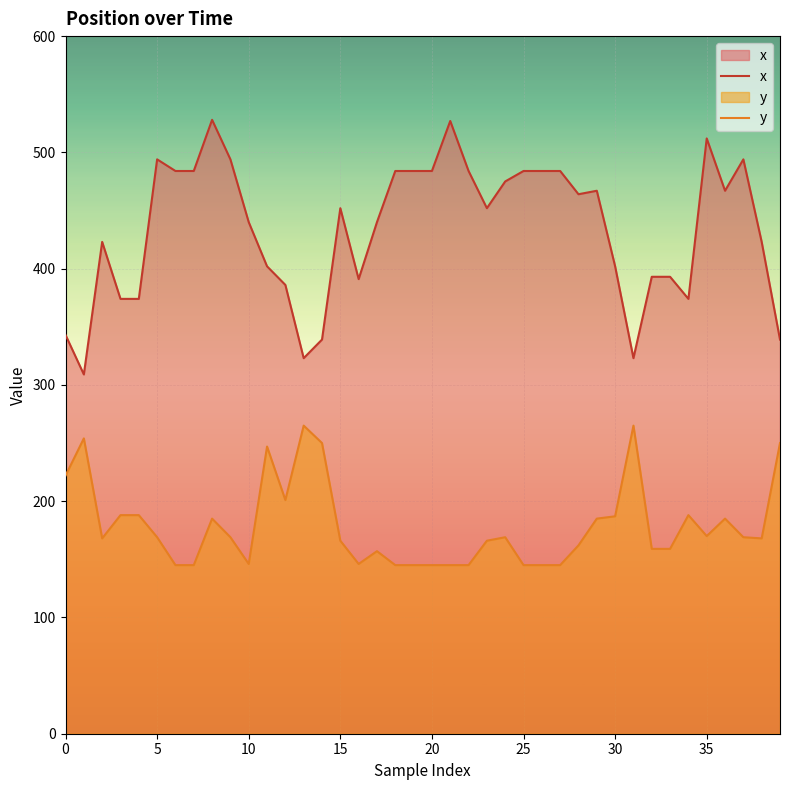

True or false: y and x intersect in this chart.

False